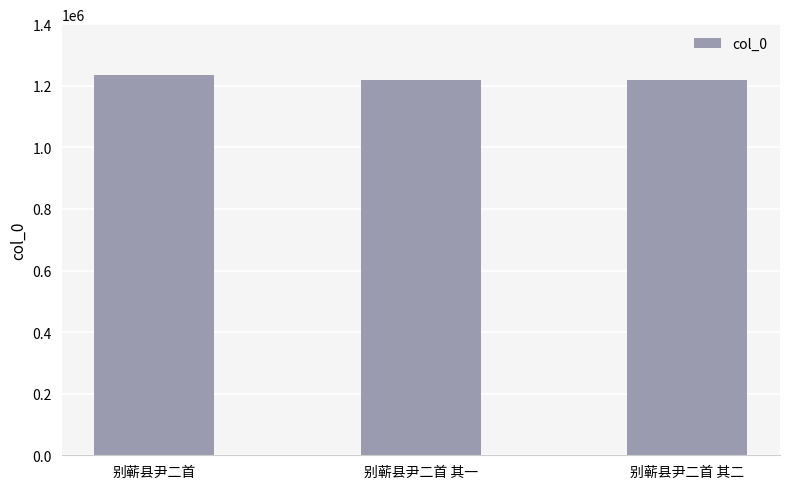

What position from the left is 别蕲县尹二首?

1